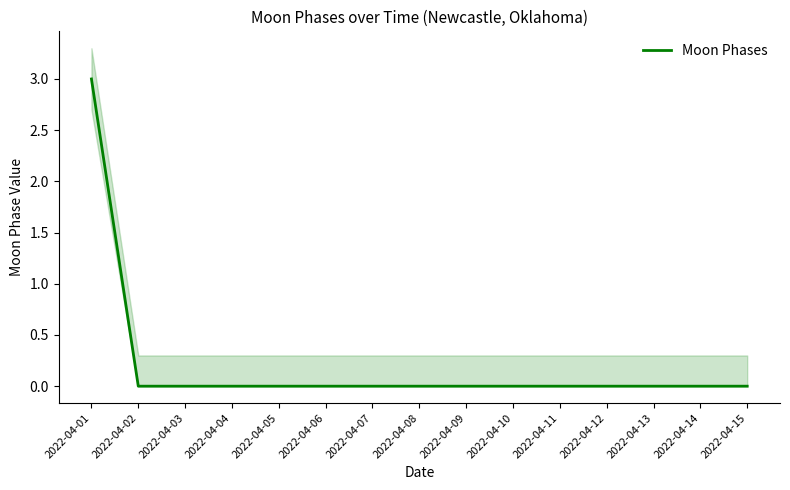

At which label is the value closest to 1?

2022-04-02